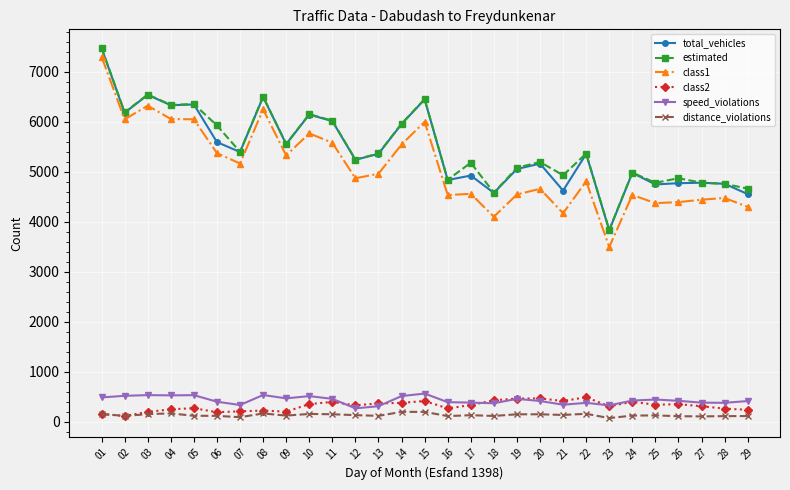

True or false: speed_violations and class1 cross at least once.

False